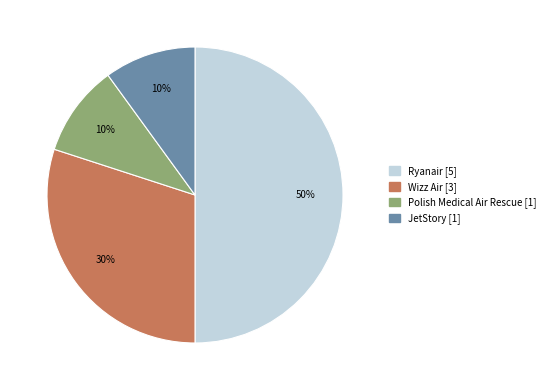

Is Wizz Air the majority of the pie?

No